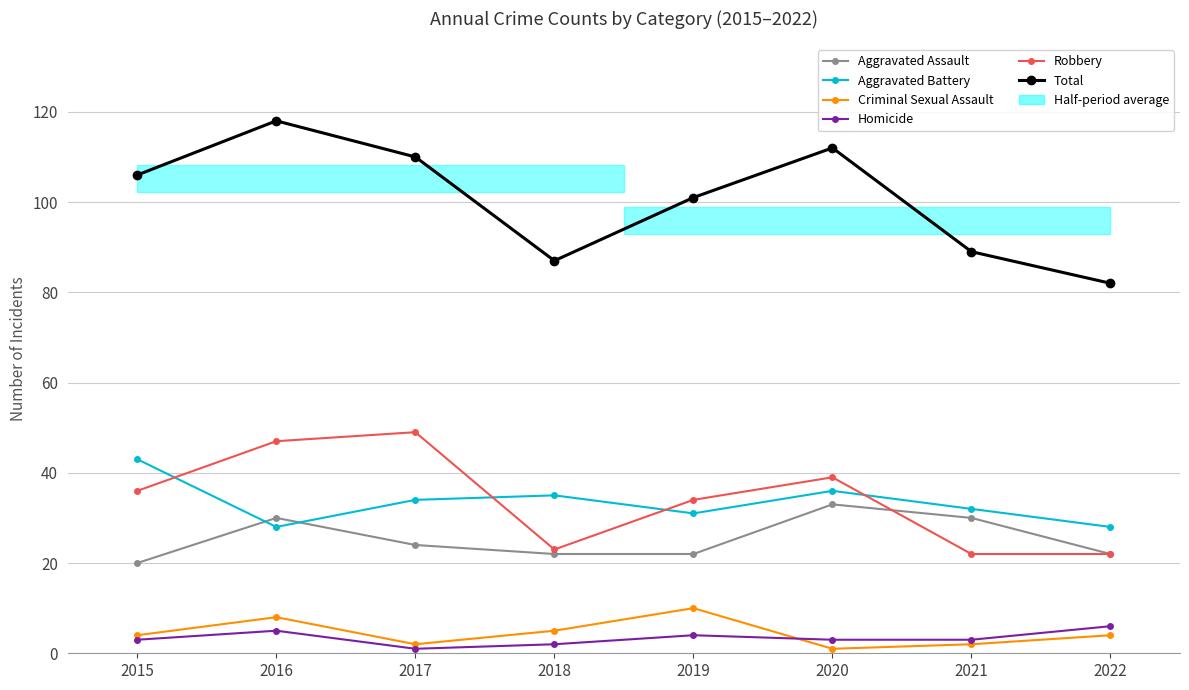

True or false: Homicide and Aggravated Assault cross at least once.

False